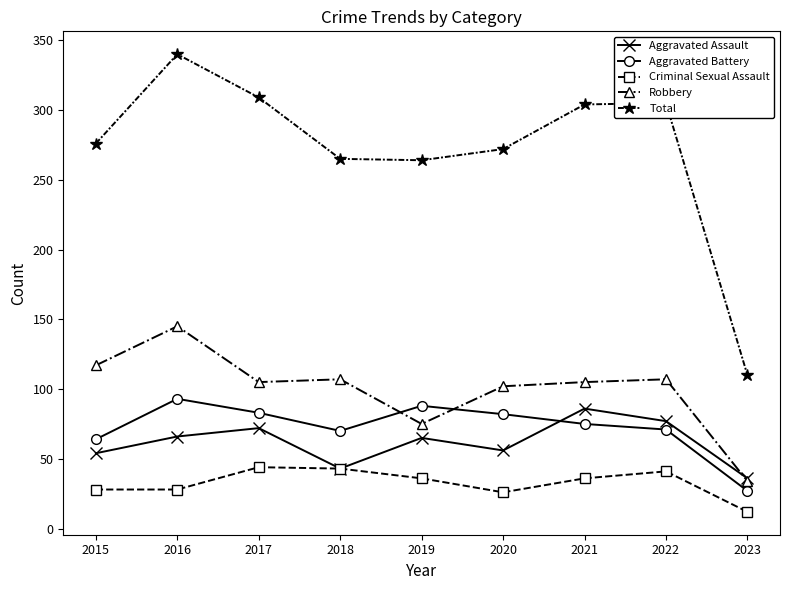

Is this an area chart (filled region under the line)?

No